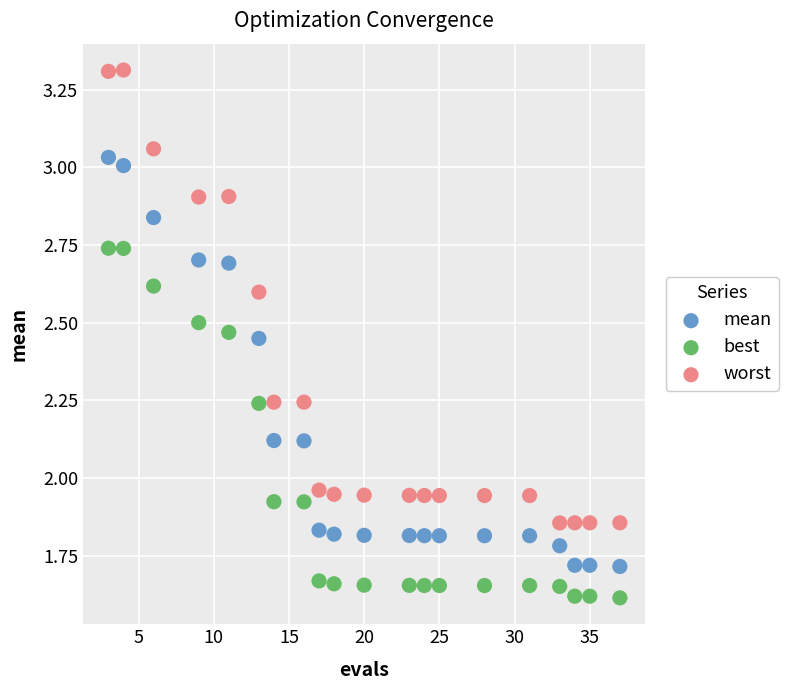

Which series reaches the maximum Y coordinate?

worst